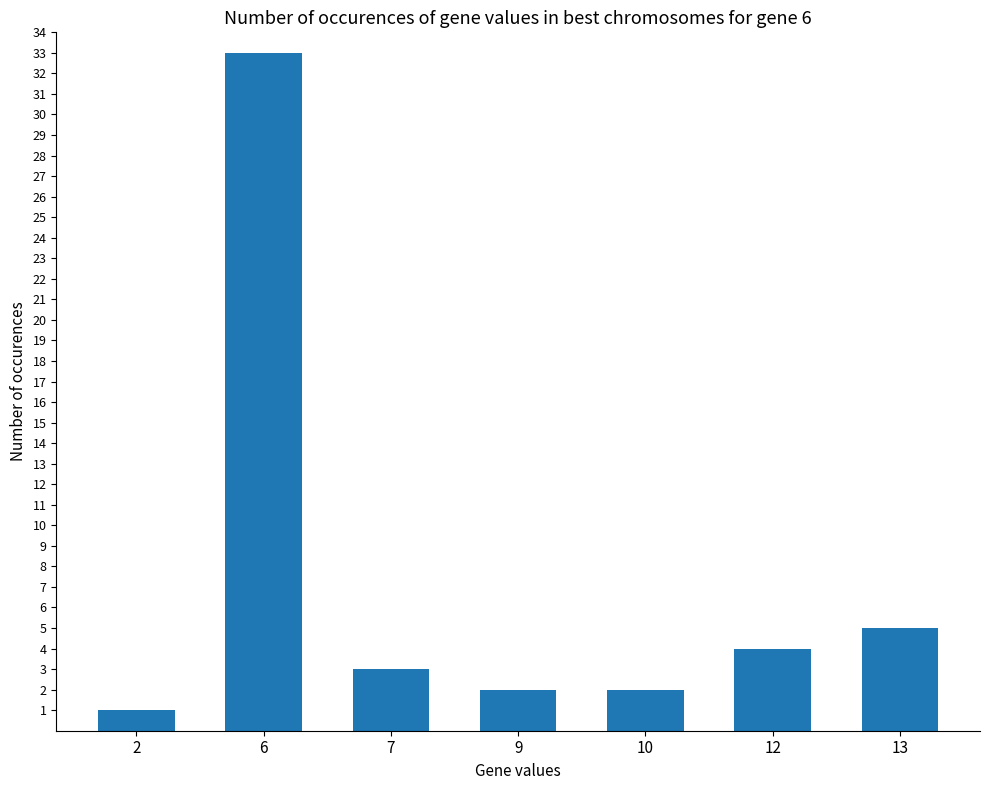

What is the sum of the values at 10 and 9?

4